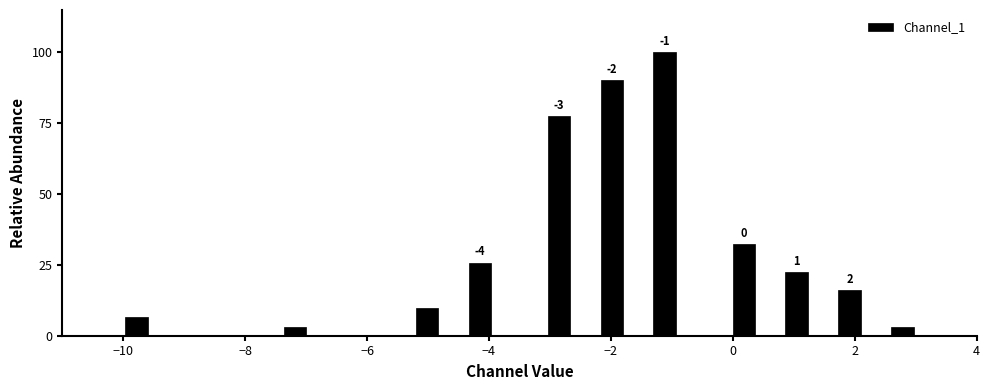

Read against the x-axis, roughly where is the centre of the tallest bar?

-1.2